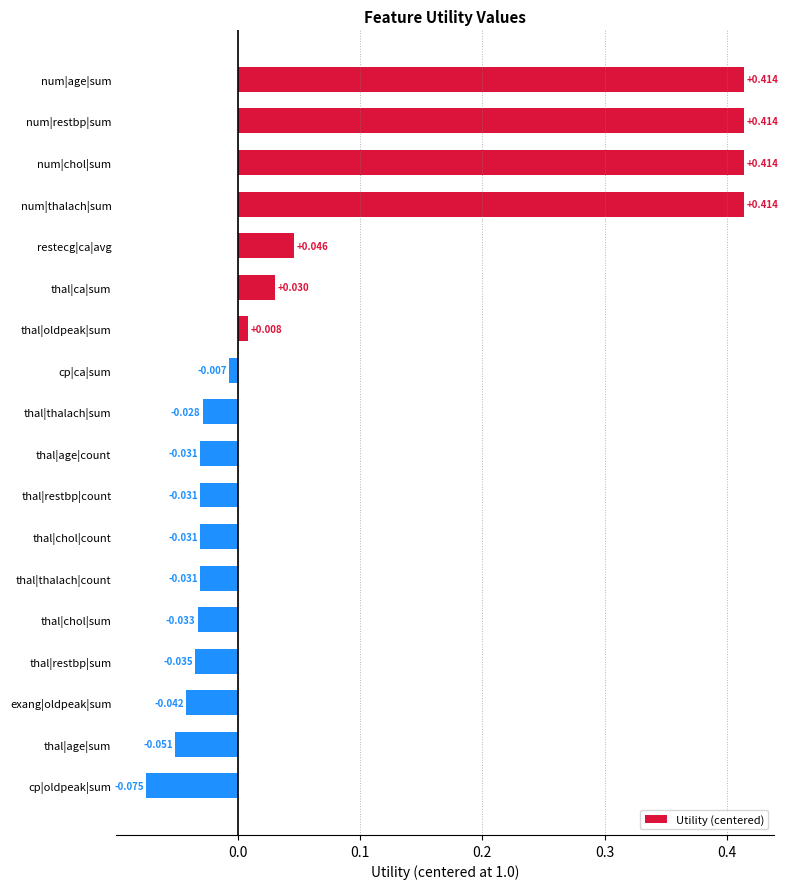

Which has a higher value, num|restbp|sum or exang|oldpeak|sum?

num|restbp|sum